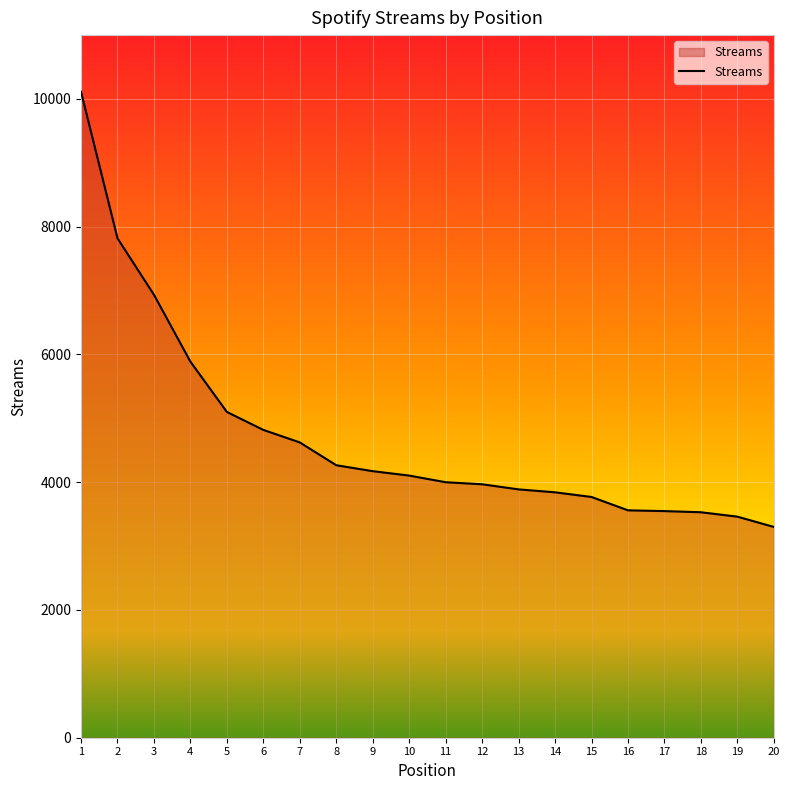

What is the sum of the values at 6 and 3?

11754